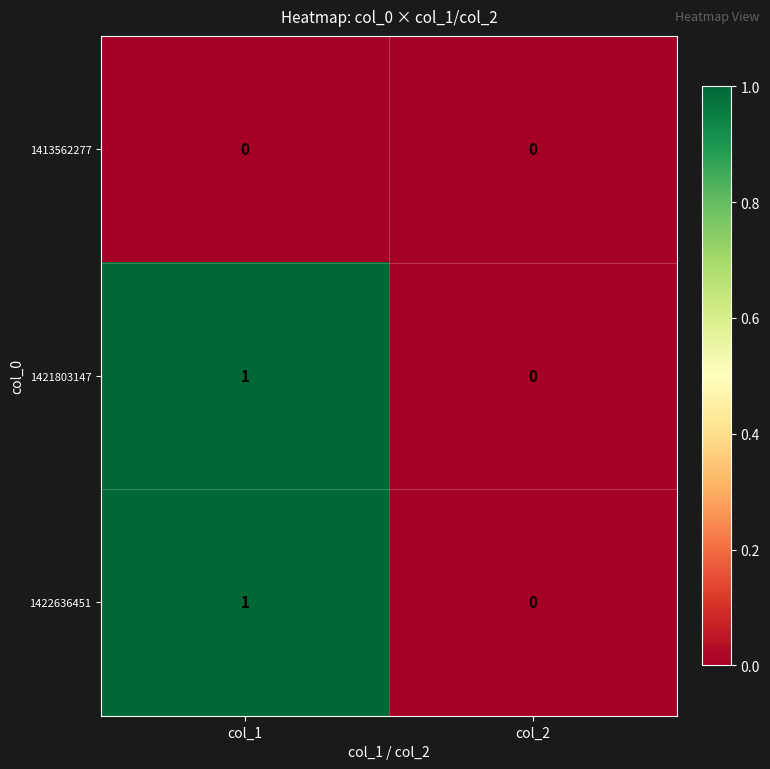

Where is 1421803147 nearest to the value 0?

col_2